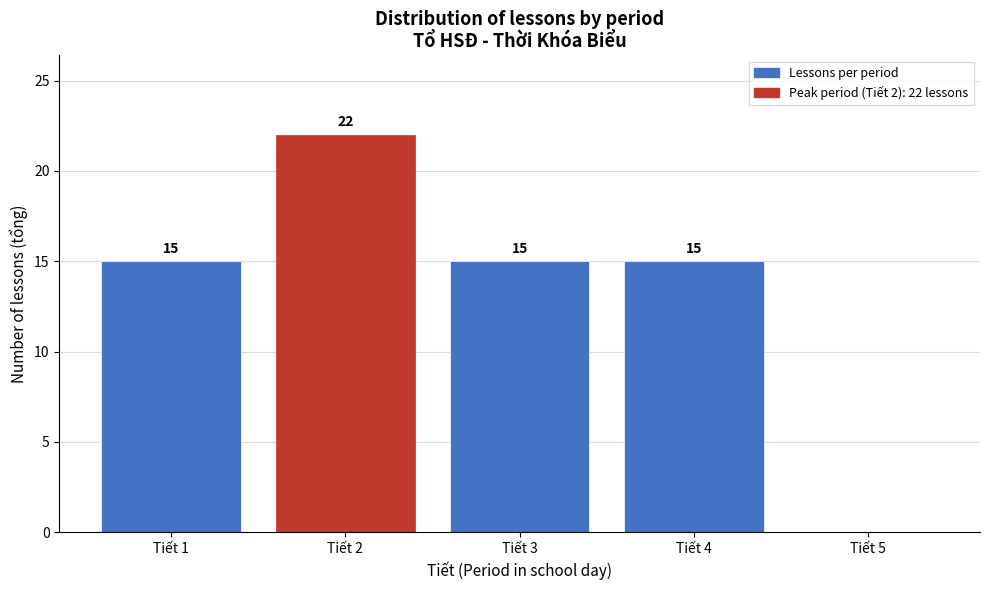

What is the sum of the values at Tiết 4 and Tiết 2?

37